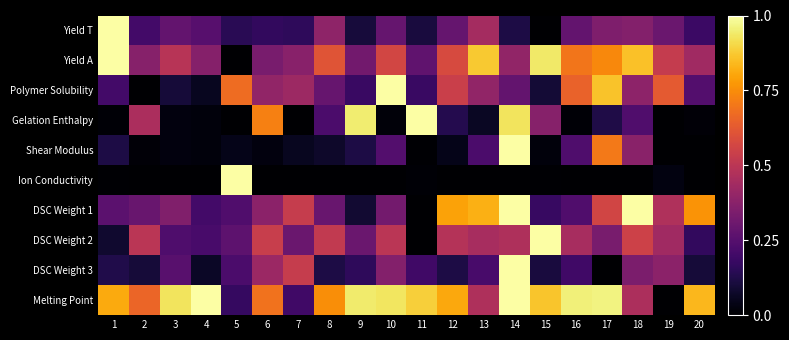

Which series has the largest total across all categories?

Melting Point